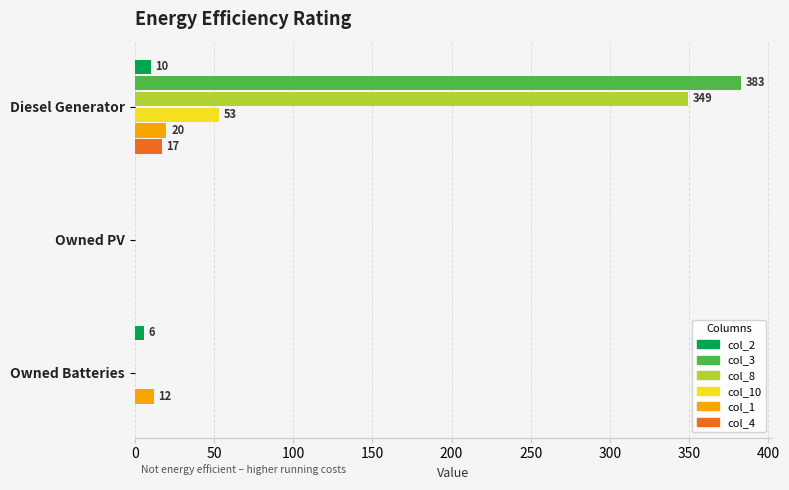

Which category has the highest value across all series?

Diesel Generator